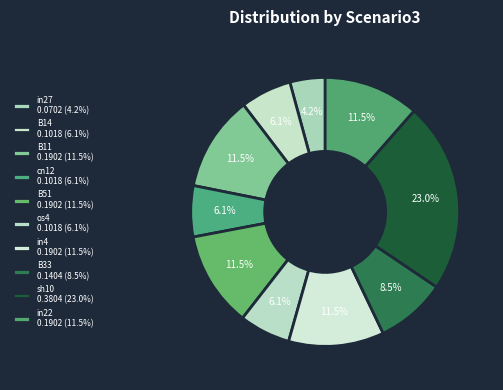

To the nearest percent, what is the difference between the B11 and B14 slice percentages?

5%